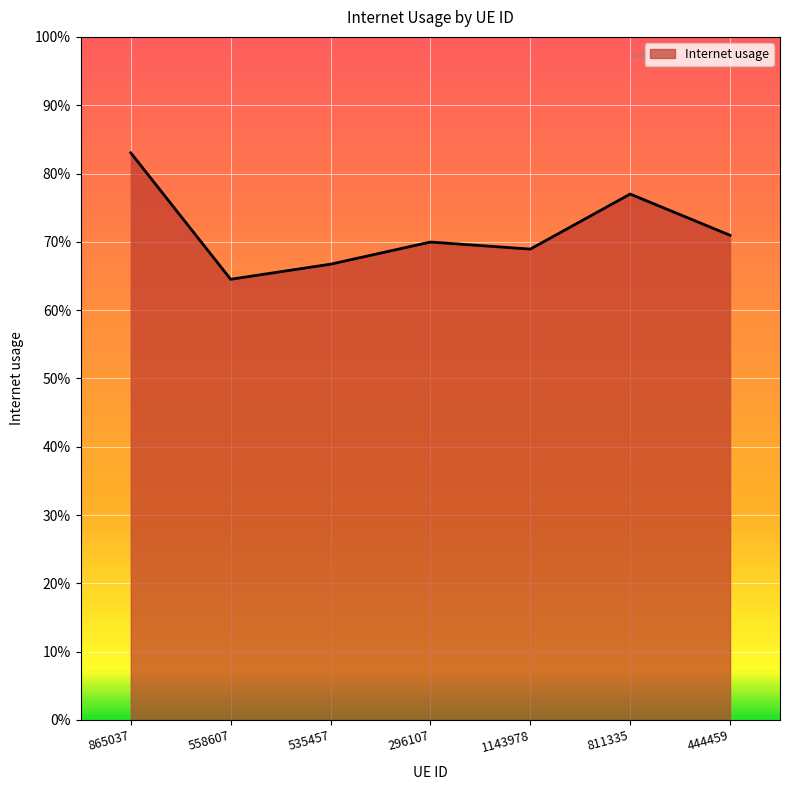

The chart shows a value of 0.7 at 535457. True or false?

True